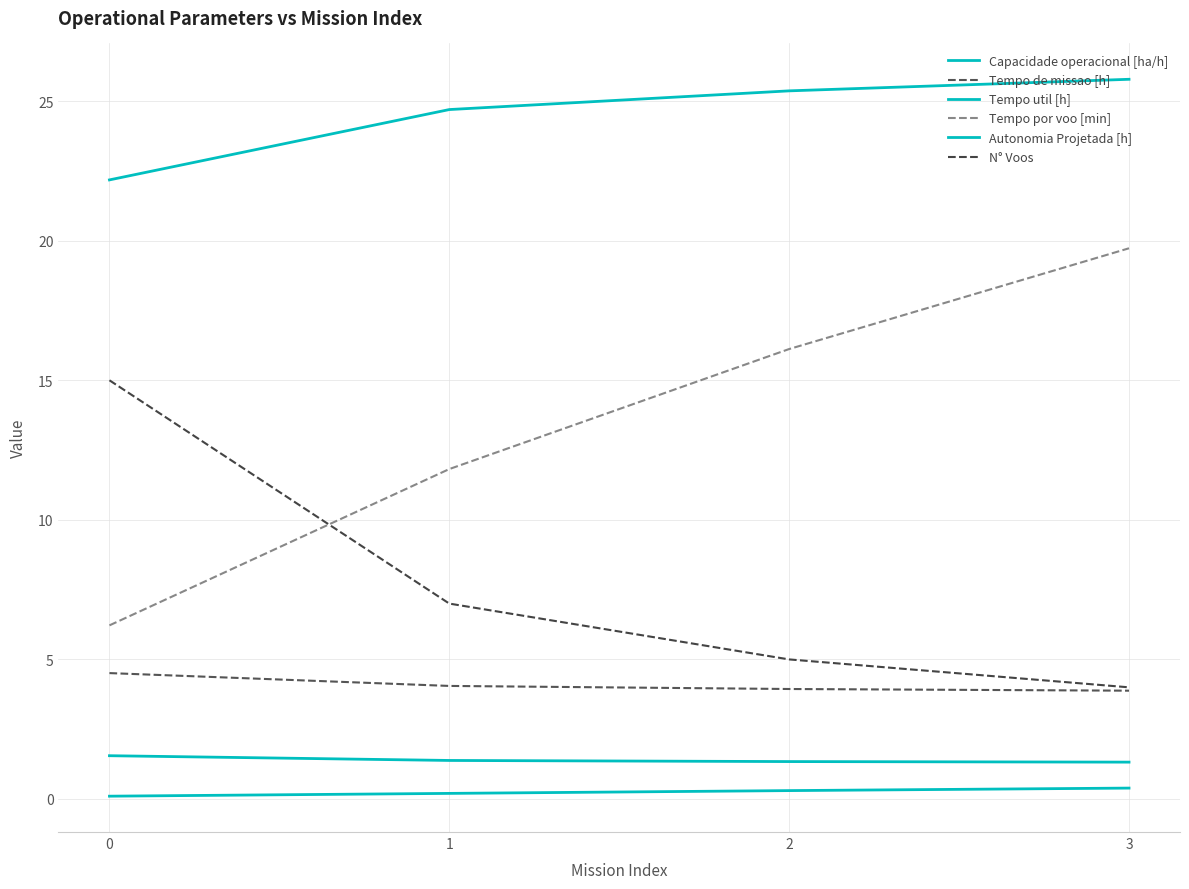

Which category has the lowest value in the Tempo de missao [h] series?

3